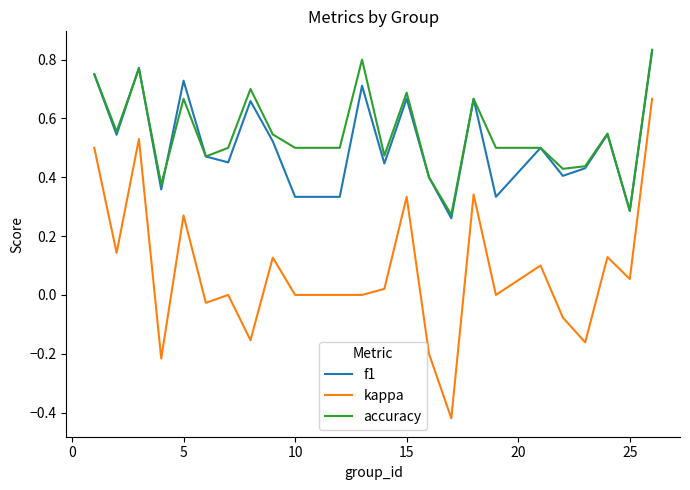

True or false: kappa and accuracy intersect in this chart.

False